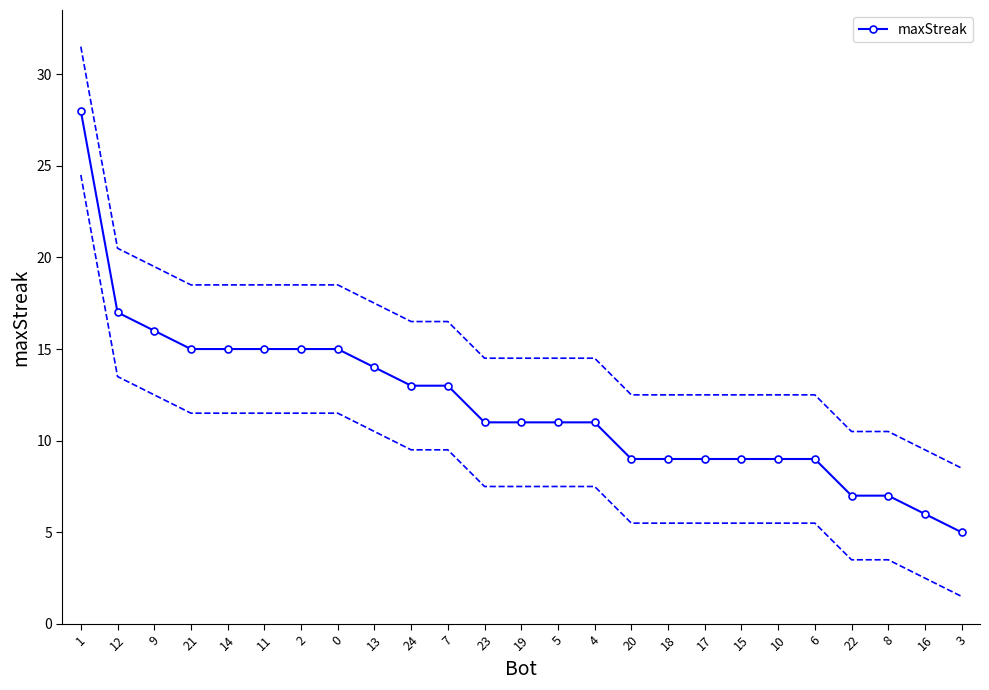

Reading left to right, list all the values displayed in this chart.

28	17	16	15	15	15	15	15	14	13	13	11	11	11	11	9	9	9	9	9	9	7	7	6	5